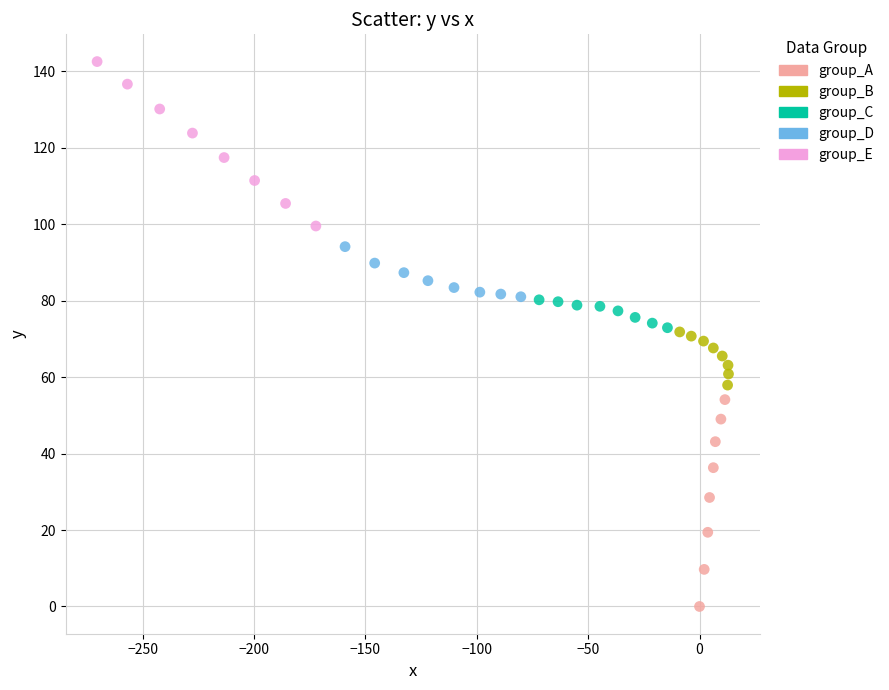

Which series has the widest spread of Y values?

group_A